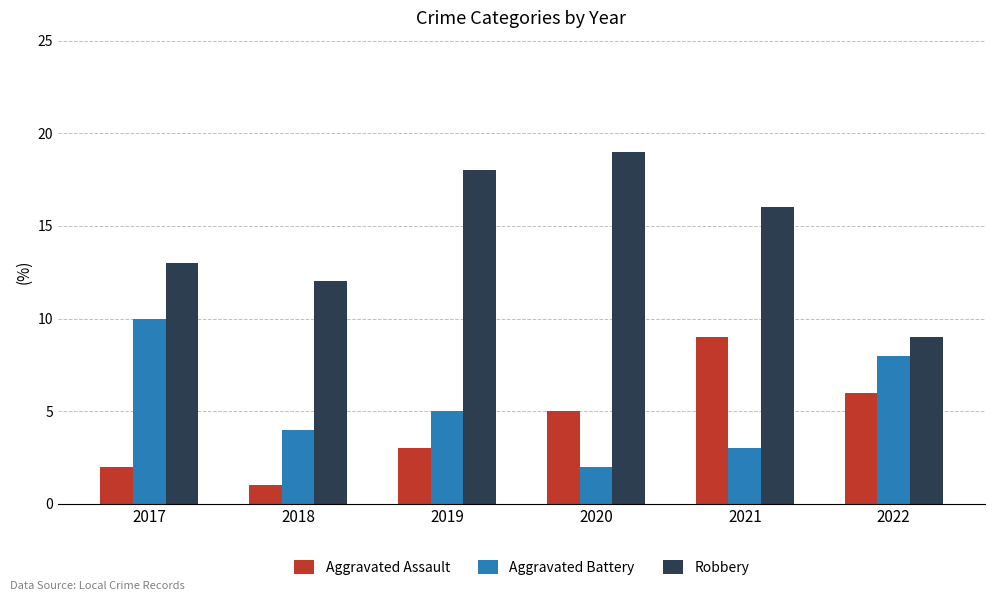

At which label is Aggravated Assault closest to 5?

2020